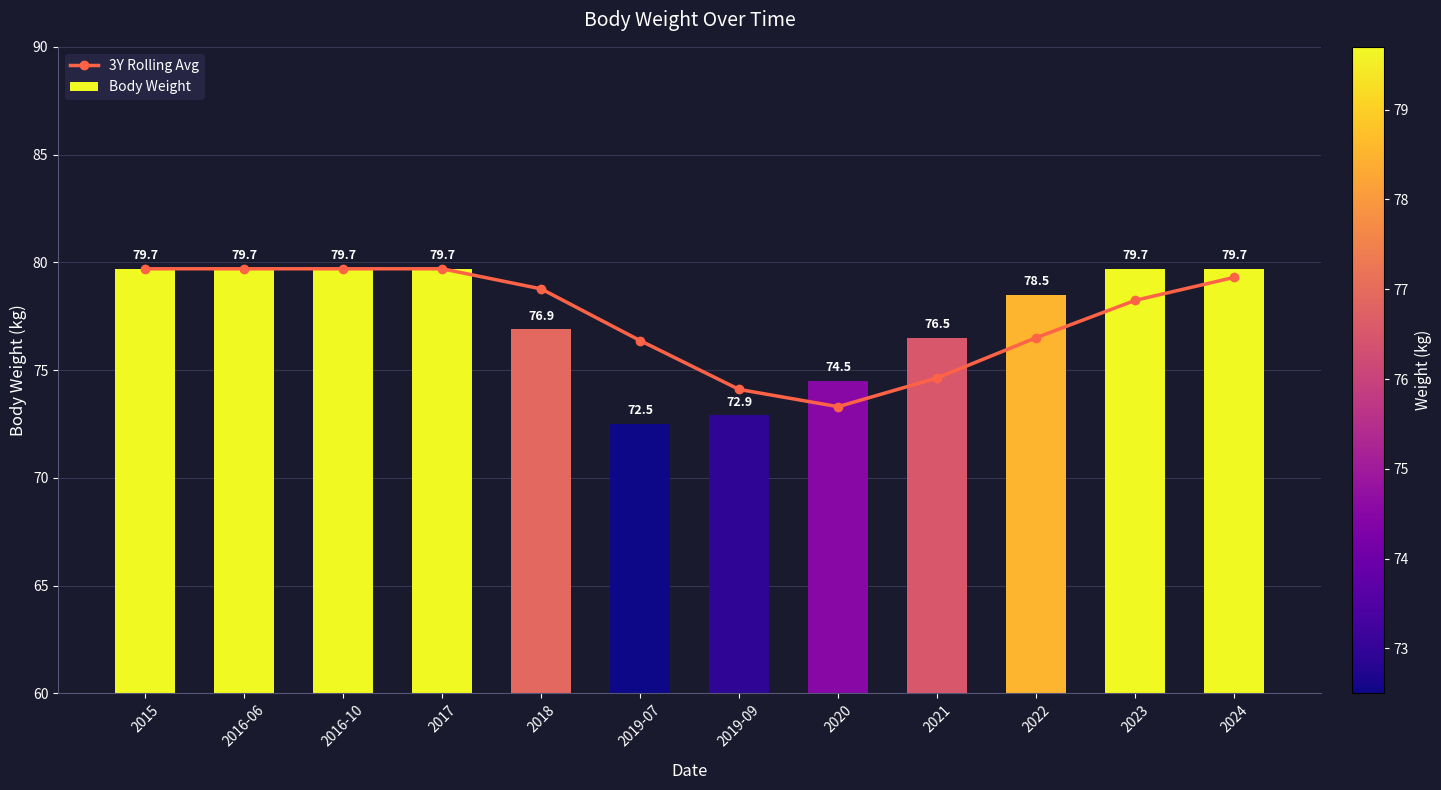

What is the total value across all series at 2019-09?

147.0